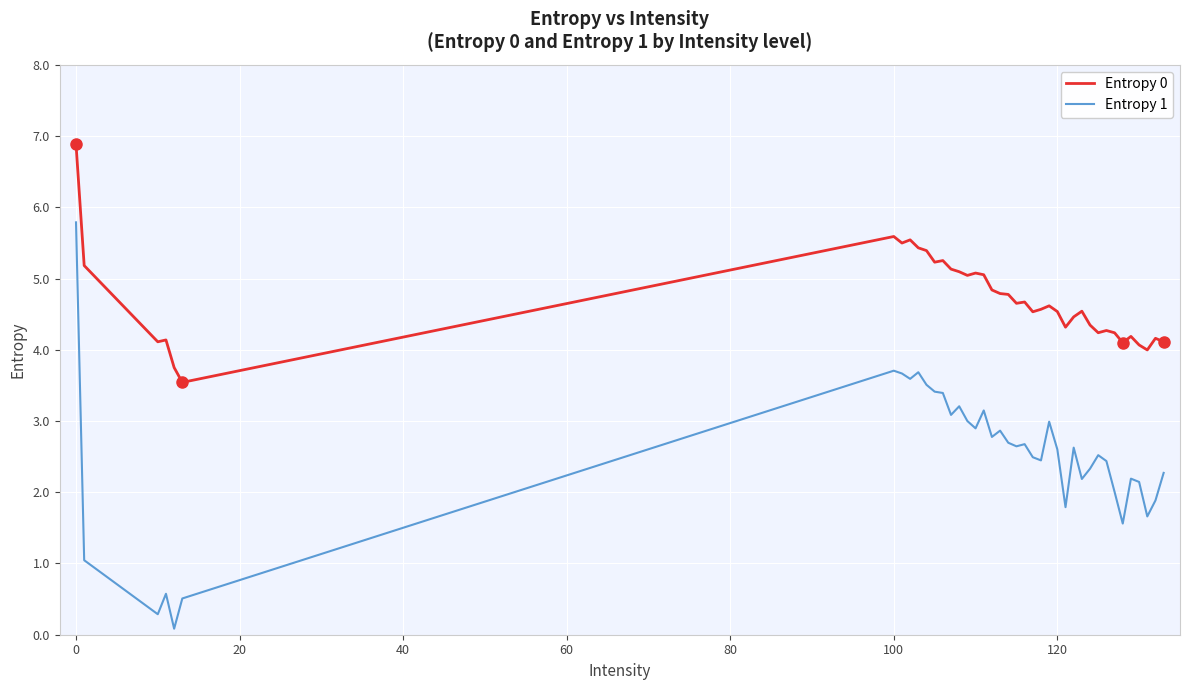

True or false: Entropy 1 and Entropy 0 intersect in this chart.

False